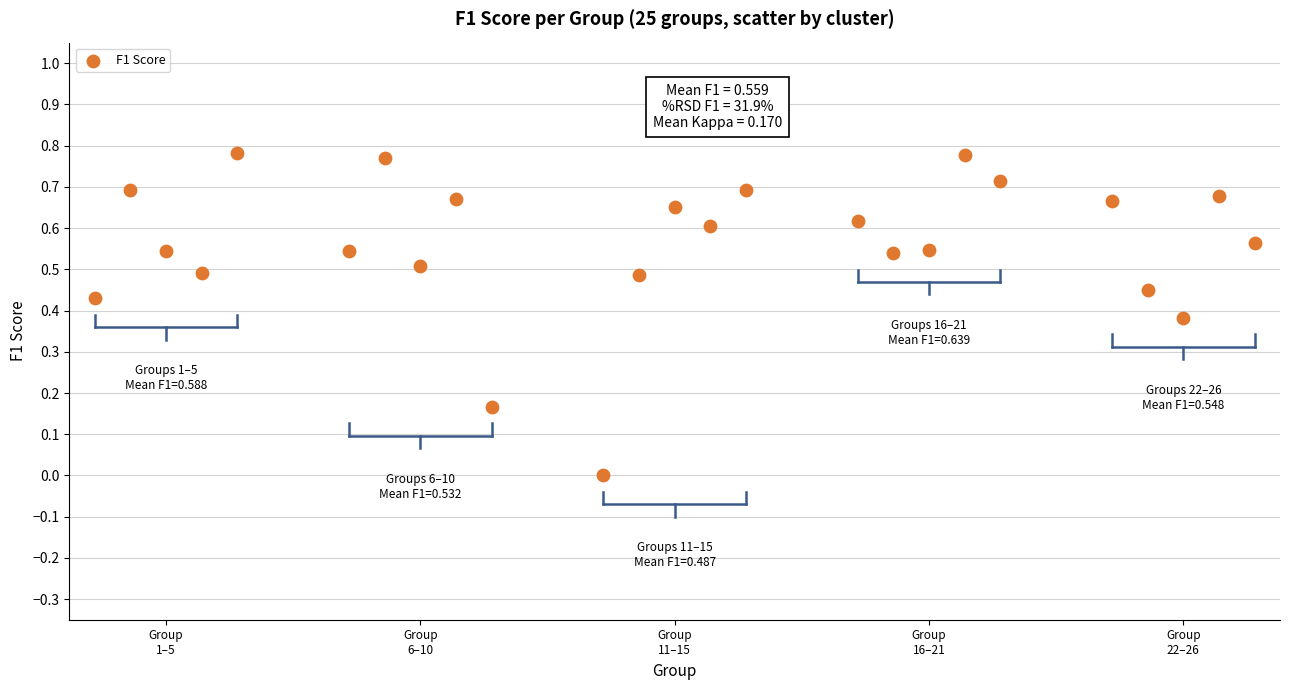

What is the range of X values (max minus min)?

22.8